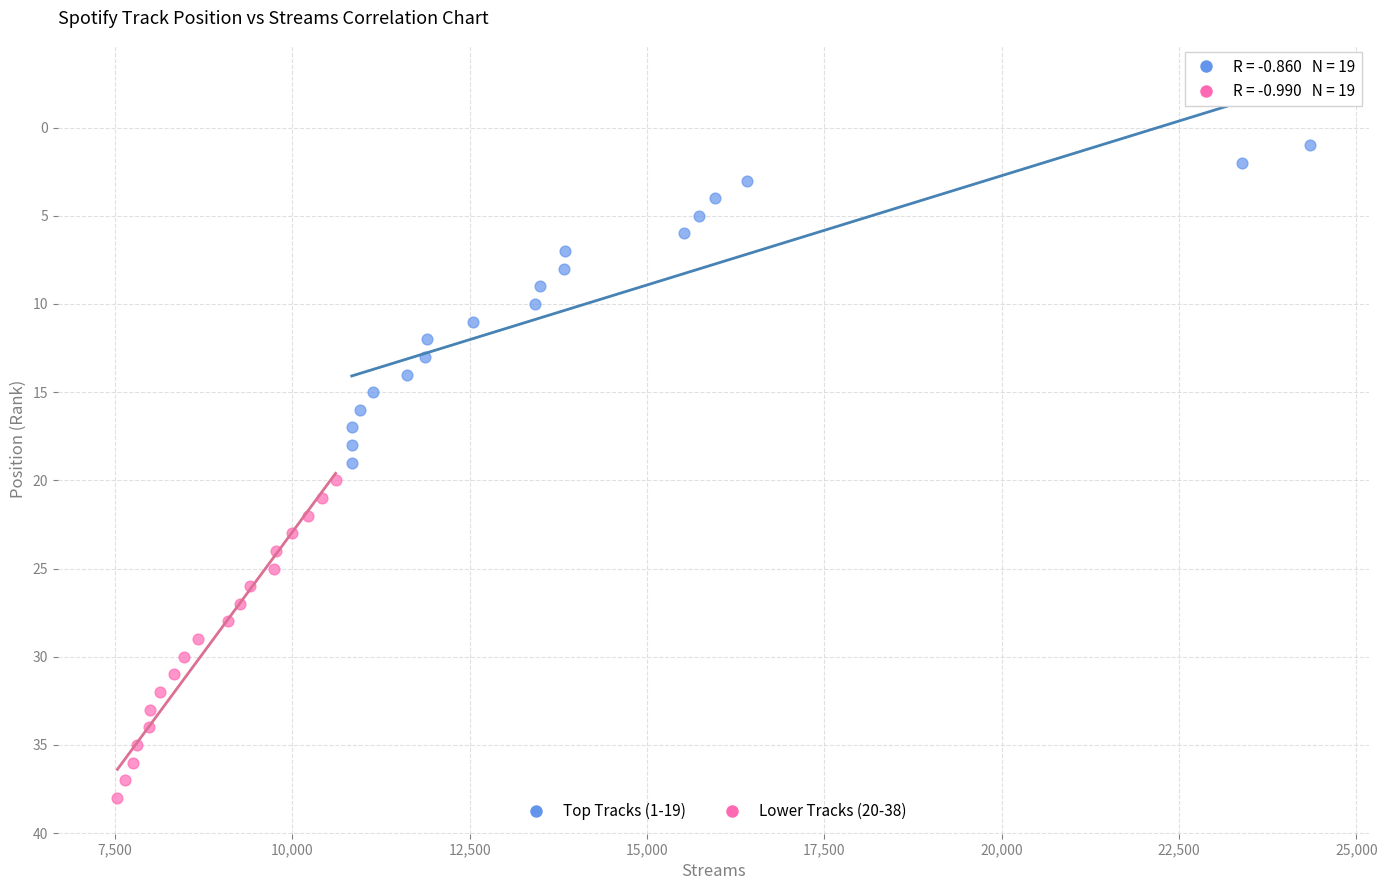

Which series reaches the maximum Y coordinate?

Lower Tracks (20-38)